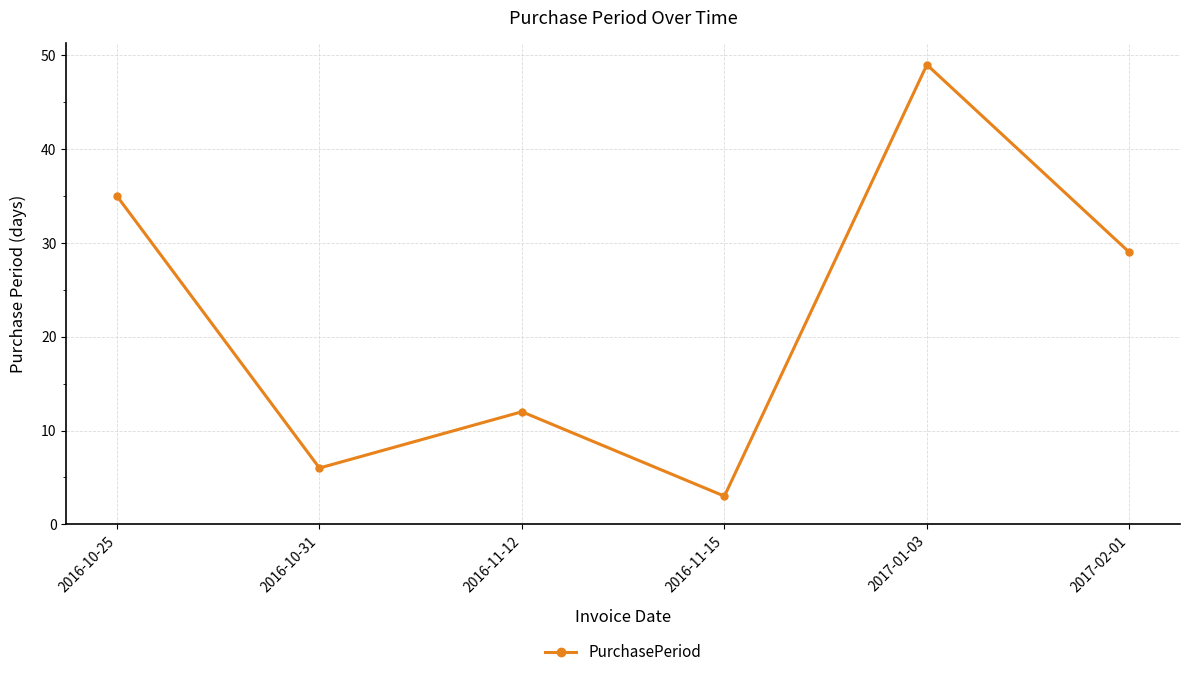

Approximately how many times larger is the value at 2017-01-03 compared to 2017-02-01?

1.7